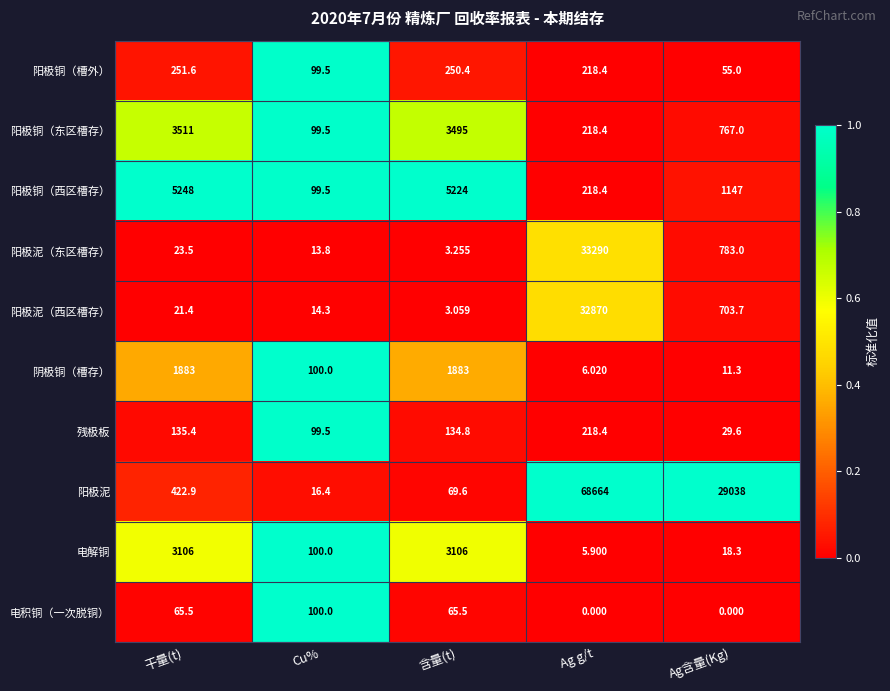

Which series has the largest range (max minus min)?

阳极泥